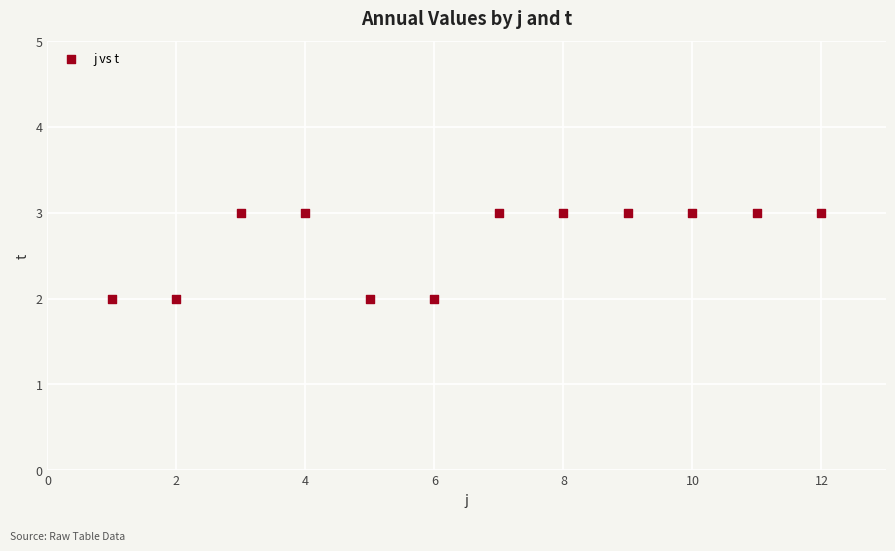

What is the average X value?

6